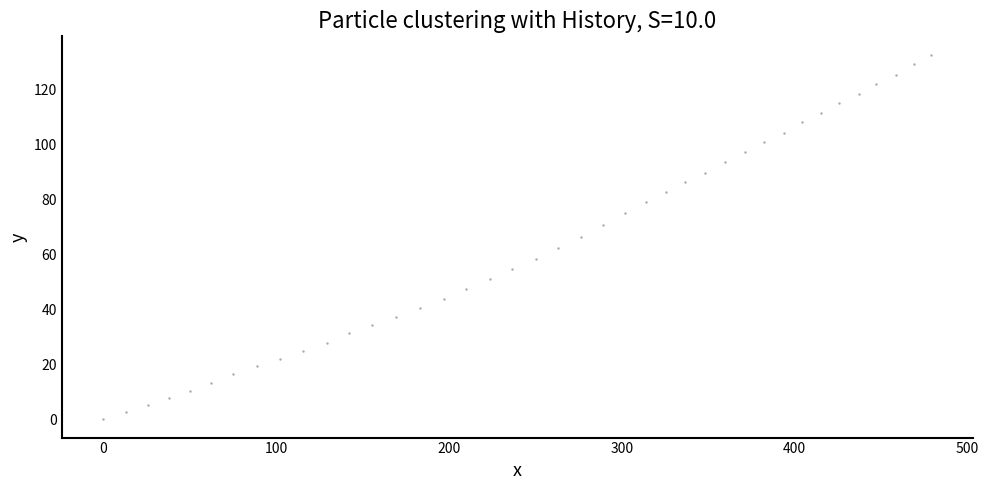

What is the range of Y values (max minus min)?

132.6